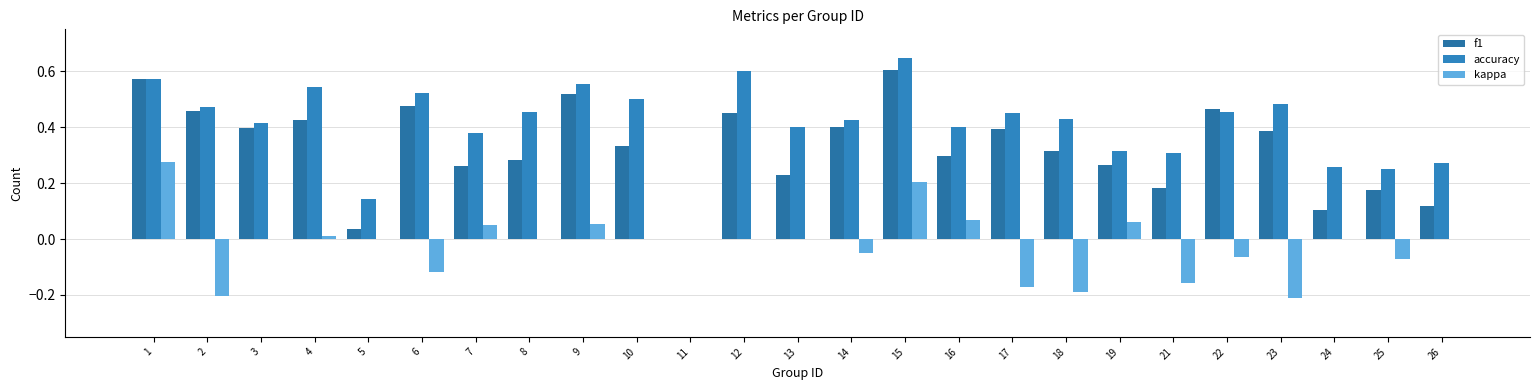

Is the value of accuracy at 26 greater than the value of f1 at 8?

No